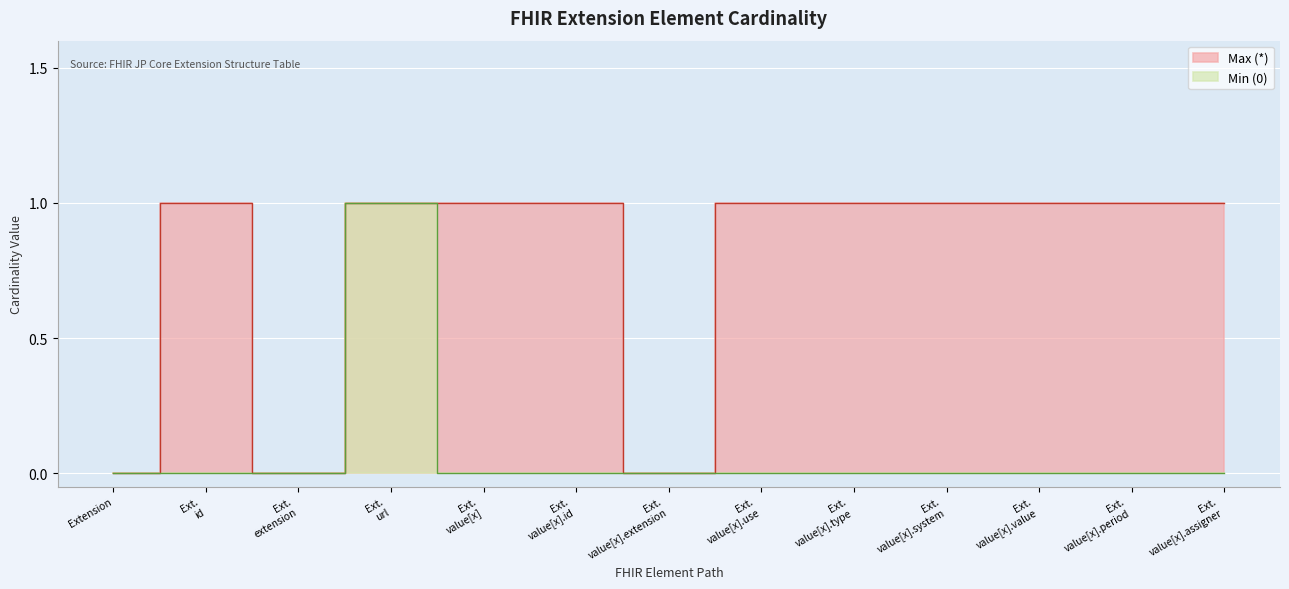

How many Min (0) values are between 0 and 1?

13